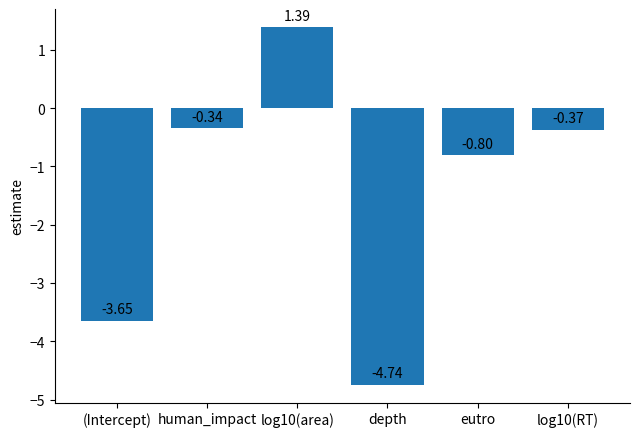

What is the sum of all values?

-8.5